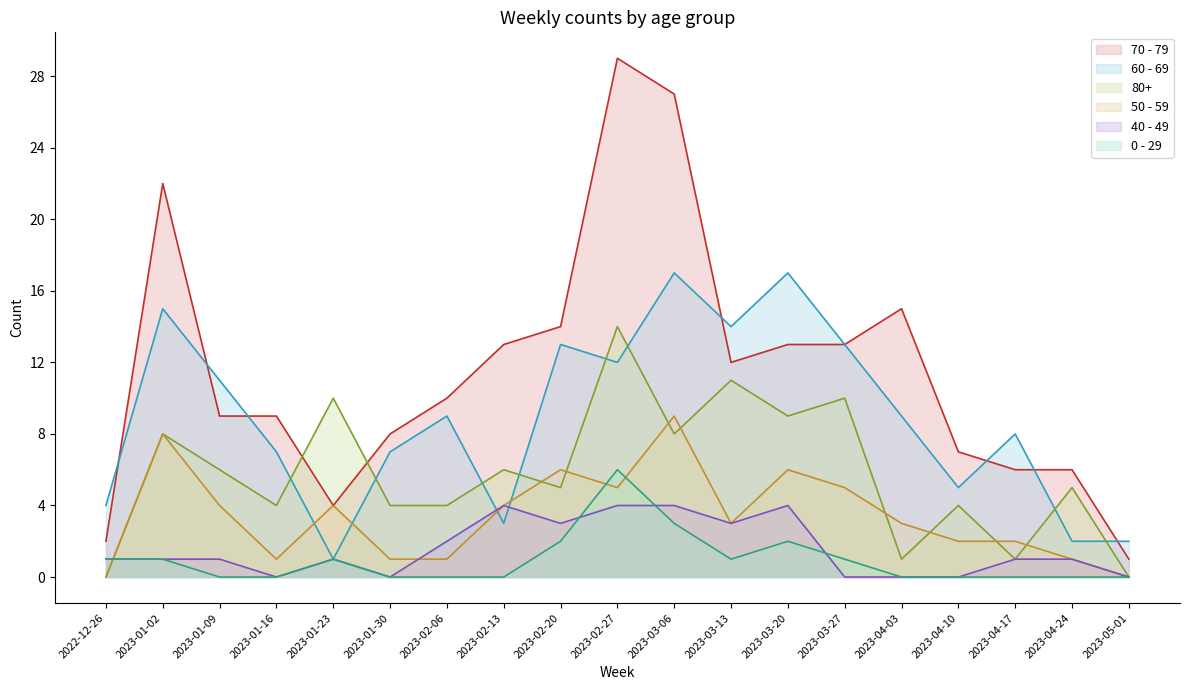

What is the total value across all series at 2023-04-10?

18